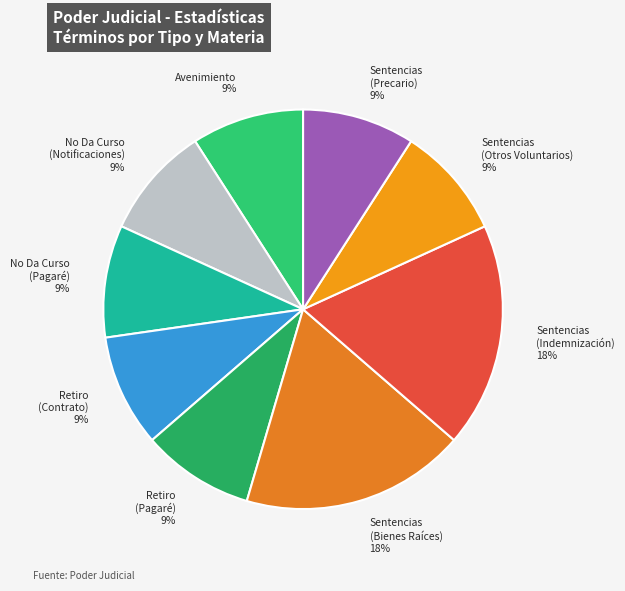

Do Sentencias (Bienes Raíces) 18% and Sentencias (Precario) 9% together represent more than half of the pie?

No